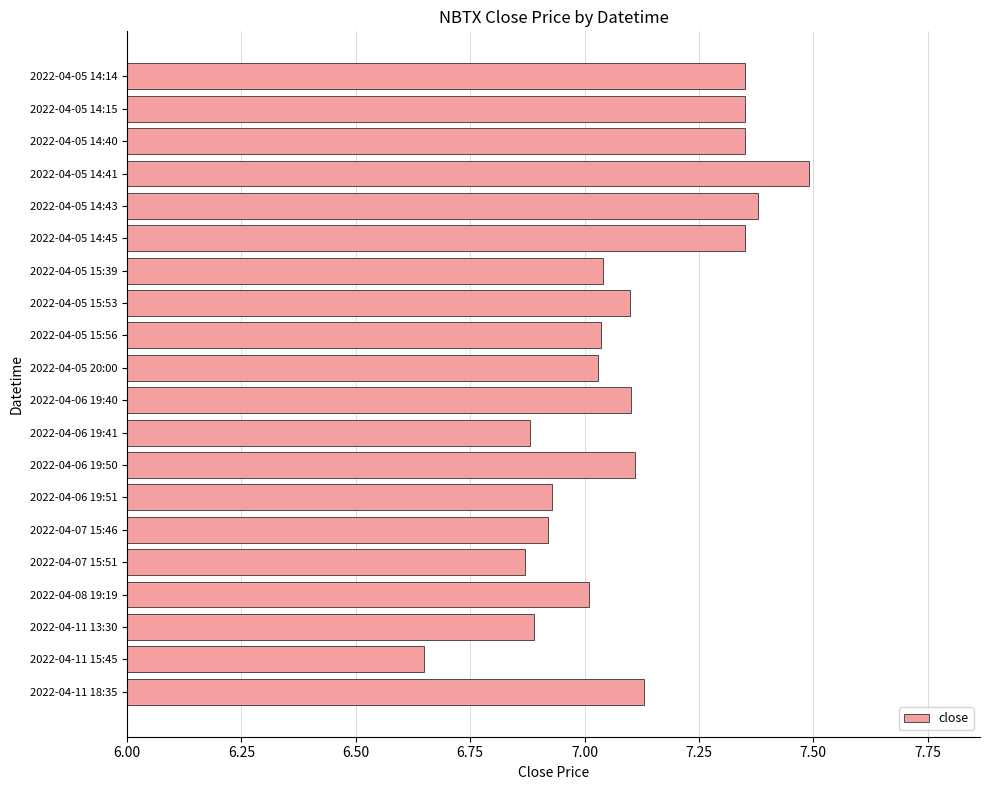

How many values are below 7?

6